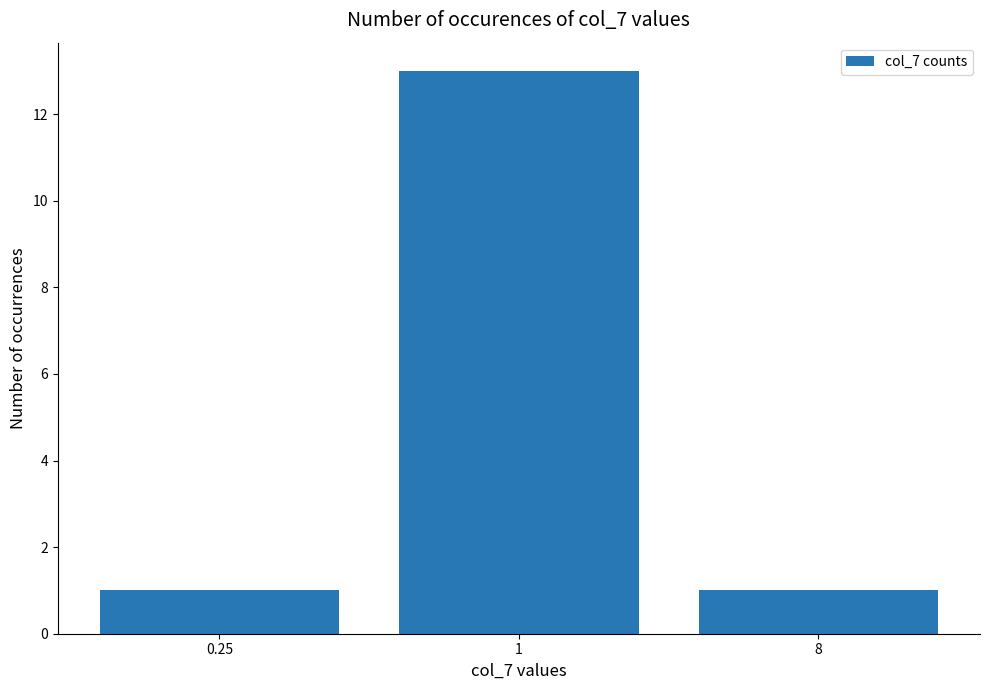

What is the label of the 3rd bar from the left?

8